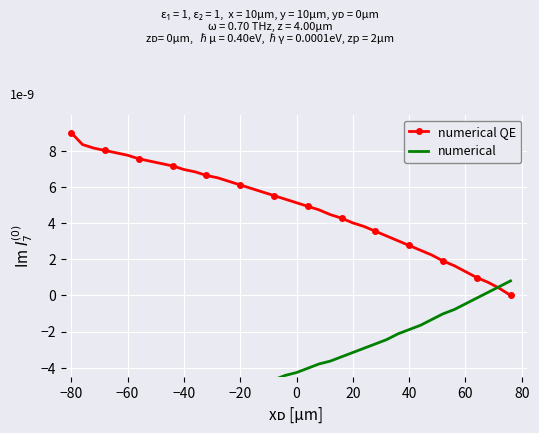

How many values in numerical QE are above zero?

39